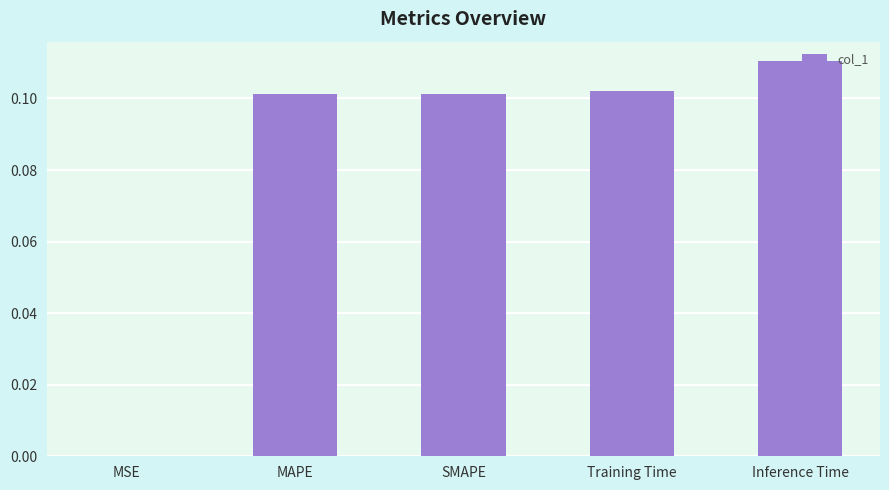

Is it true that the value at SMAPE is 0.1?

True